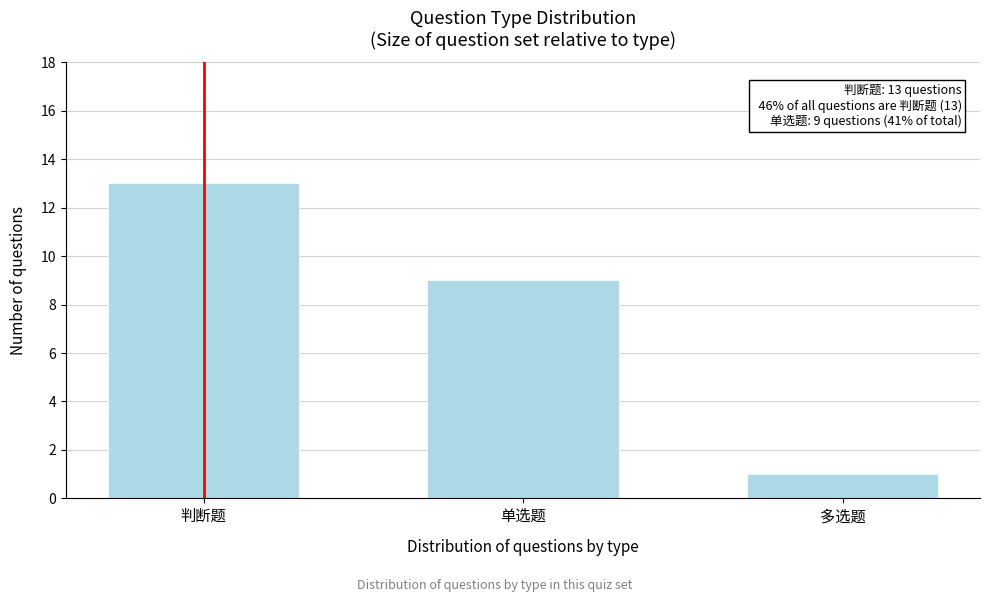

Reading left to right, list all the values displayed in this chart.

13	9	1